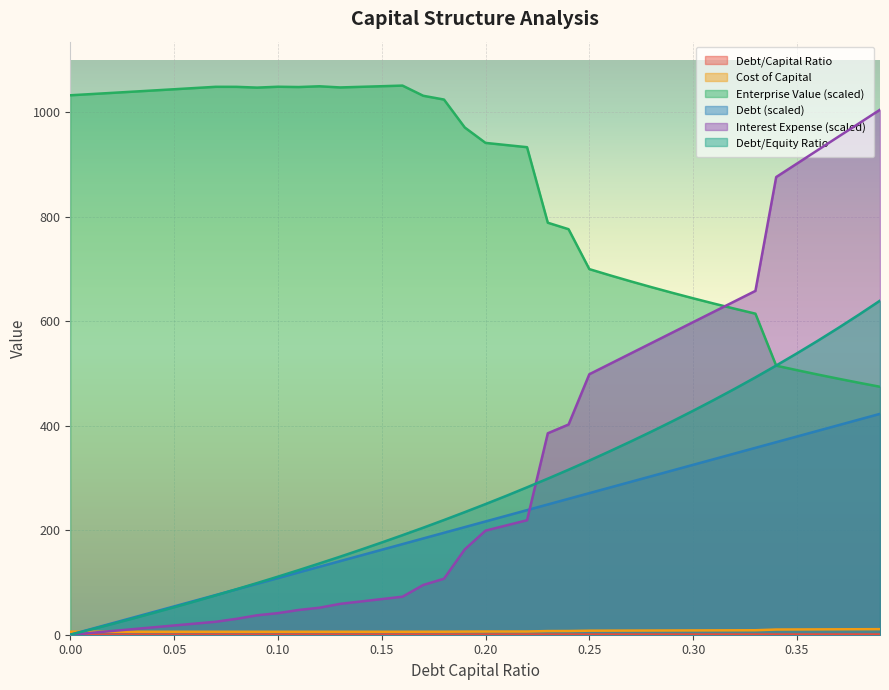

True or false: Enterprise Value (scaled) and Debt (scaled) intersect in this chart.

False